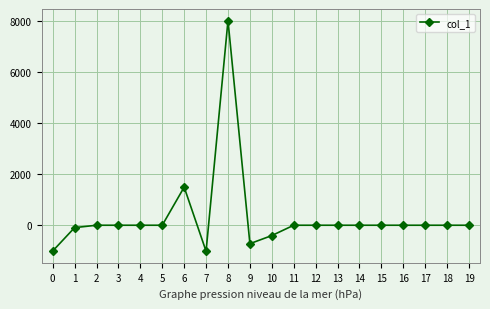

What is the value of the 8th point from the left?

-1017.3